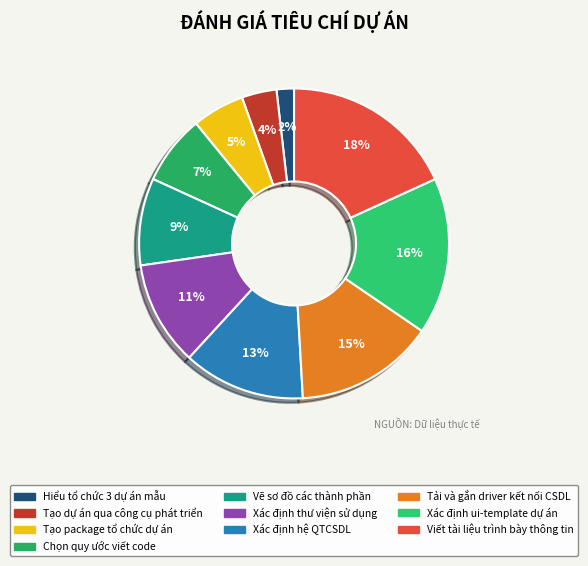

What is the largest slice in the pie chart?

Viết tài liệu trình bày thông tin